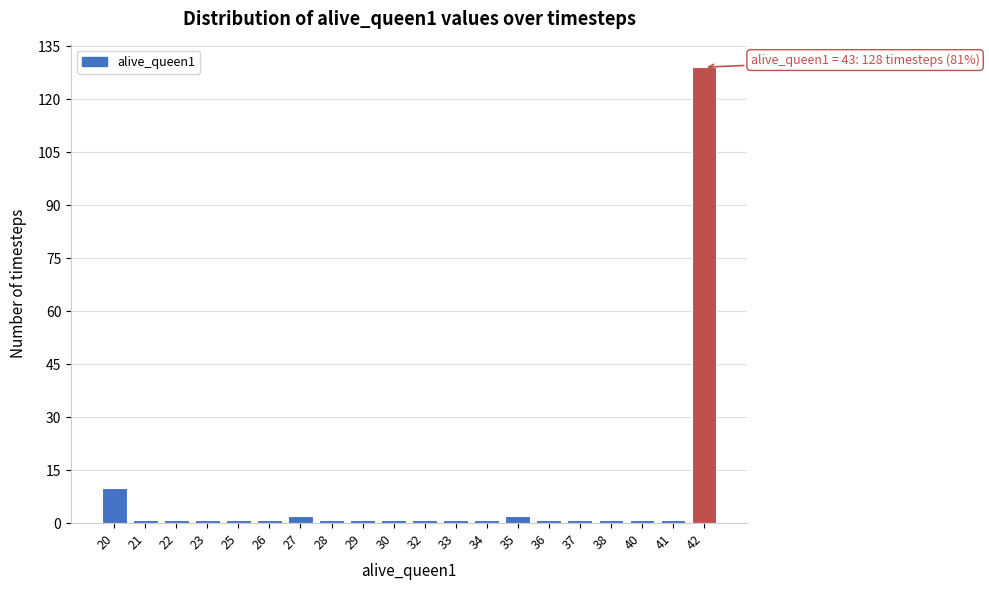

Reading left to right, list all the values displayed in this chart.

10	1	1	1	1	1	2	1	1	1	1	1	1	2	1	1	1	1	1	129